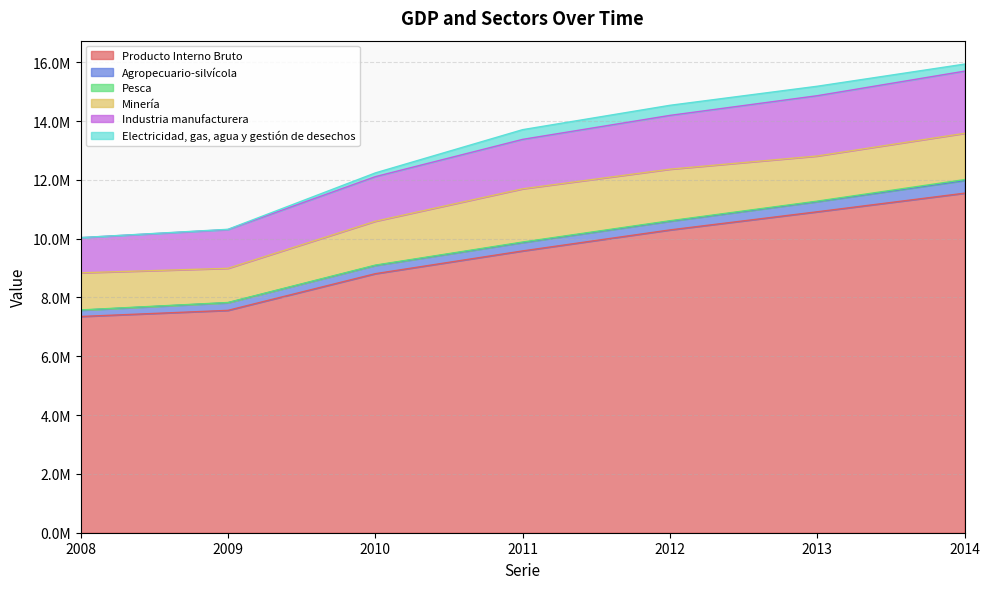

True or false: Minería and Pesca cross at least once.

False